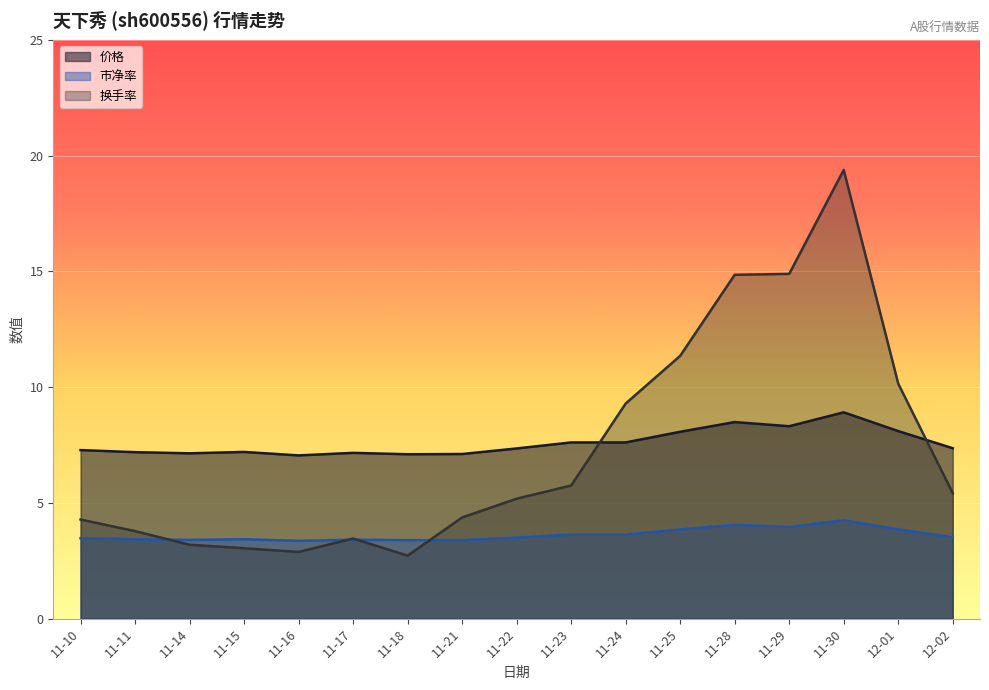

List the series in order of their peak value, lowest first.

市净率, 价格, 换手率